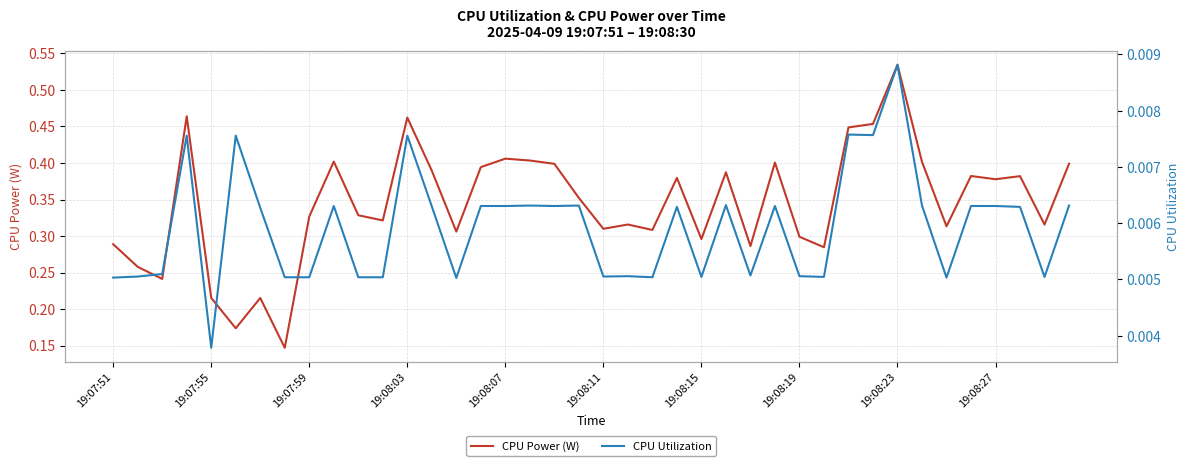

Rank the series by their maximum value, from highest to lowest.

CPU Power (W), CPU Utilization